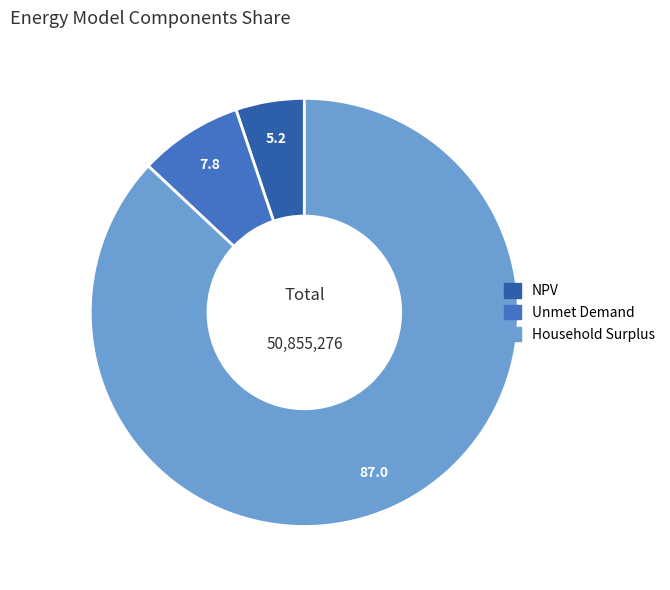

The Household Surplus slice represents 87% of the pie. True or false?

True